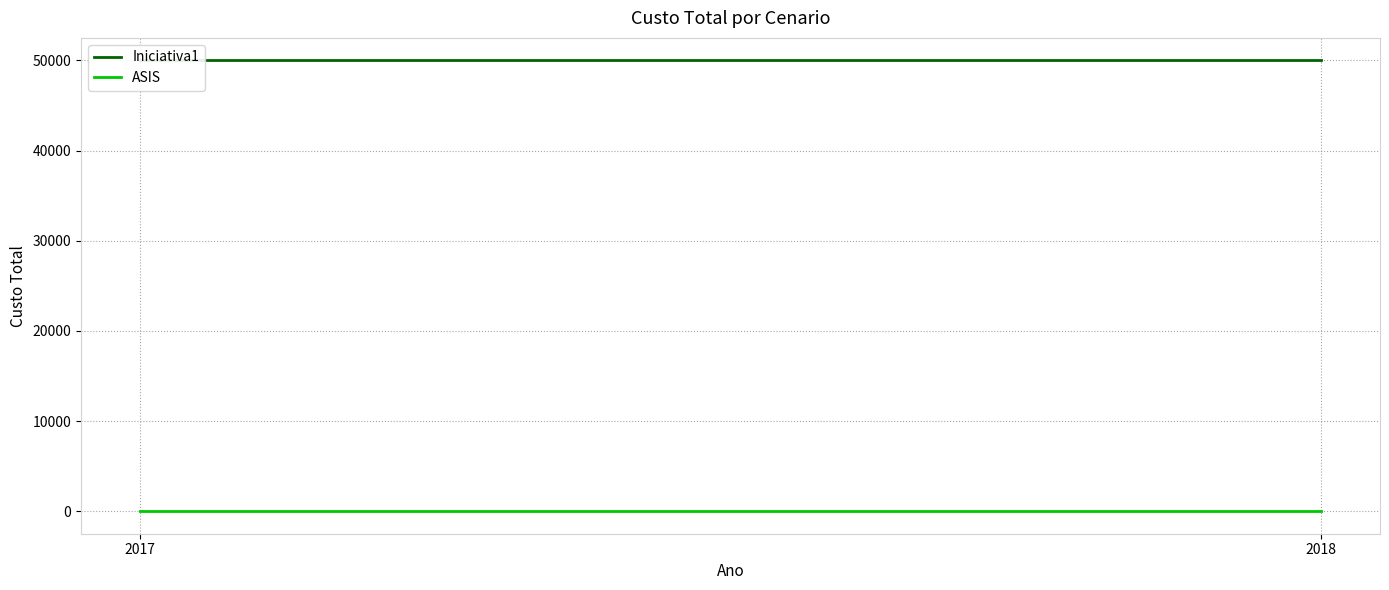

Is it true that Iniciativa1 equals 74162 at 2018?

False